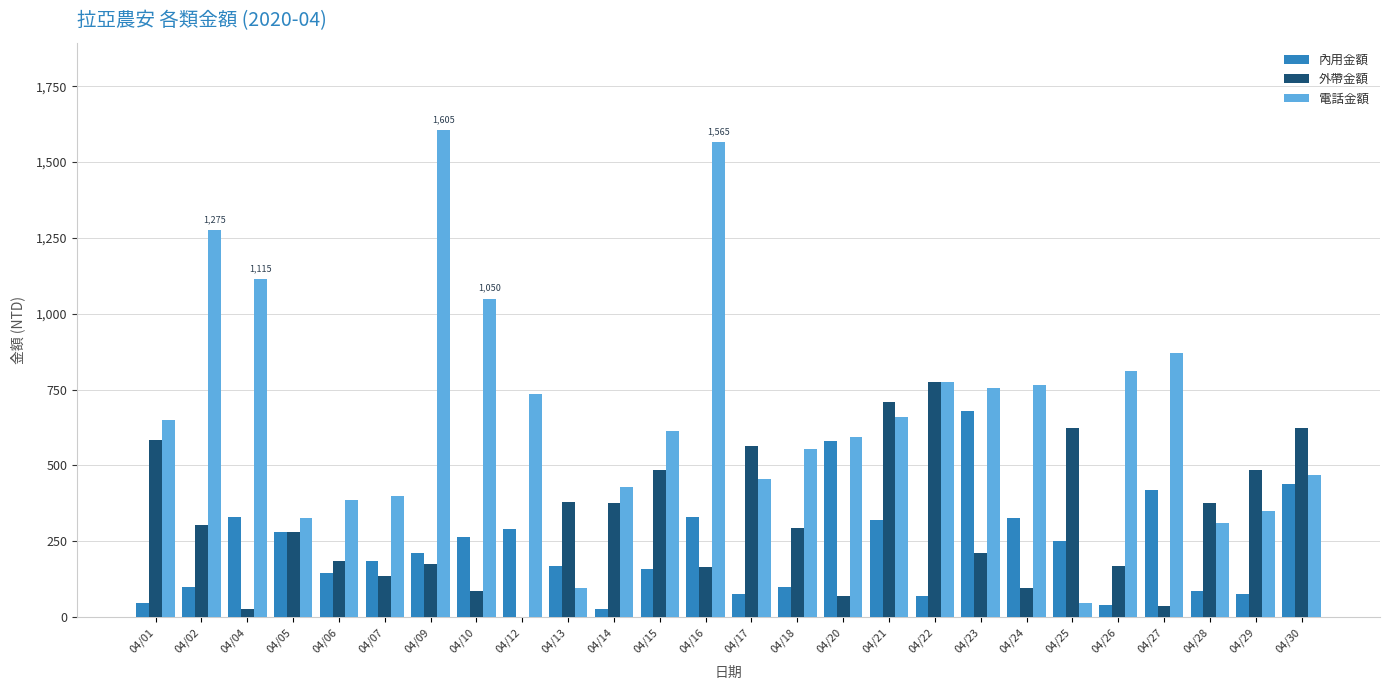

At which category is the sum across all series the highest?

04/16